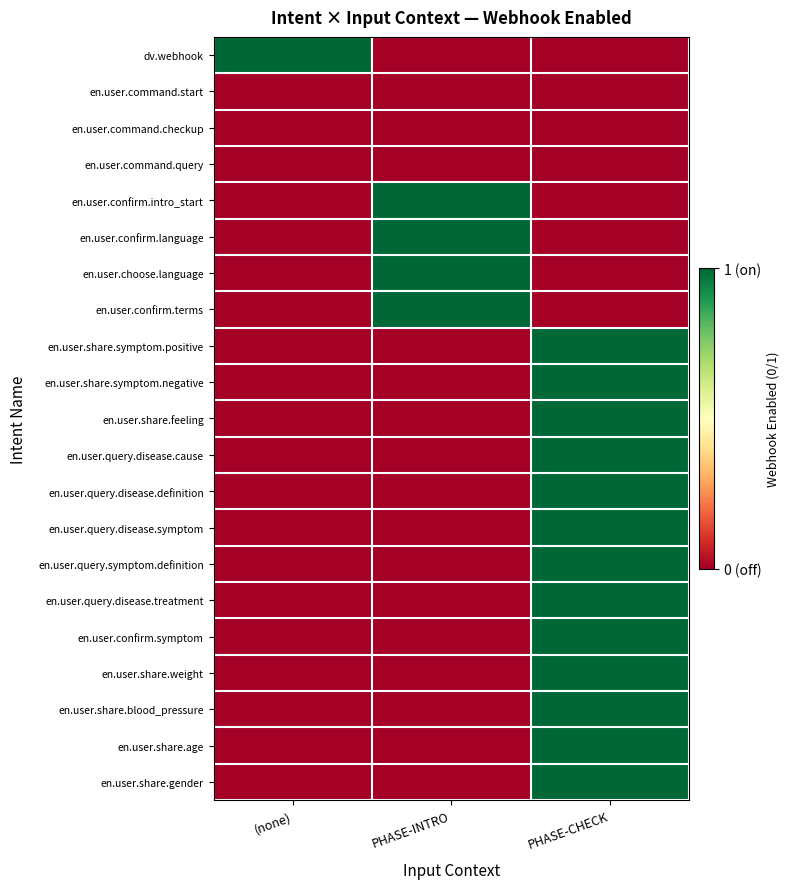

List the series in order of their peak value, lowest first.

en.user.command.start, en.user.command.checkup, en.user.command.query, dv.webhook, en.user.confirm.intro_start, en.user.confirm.language, en.user.choose.language, en.user.confirm.terms, en.user.share.symptom.positive, en.user.share.symptom.negative, en.user.share.feeling, en.user.query.disease.cause, en.user.query.disease.definition, en.user.query.disease.symptom, en.user.query.symptom.definition, en.user.query.disease.treatment, en.user.confirm.symptom, en.user.share.weight, en.user.share.blood_pressure, en.user.share.age, en.user.share.gender